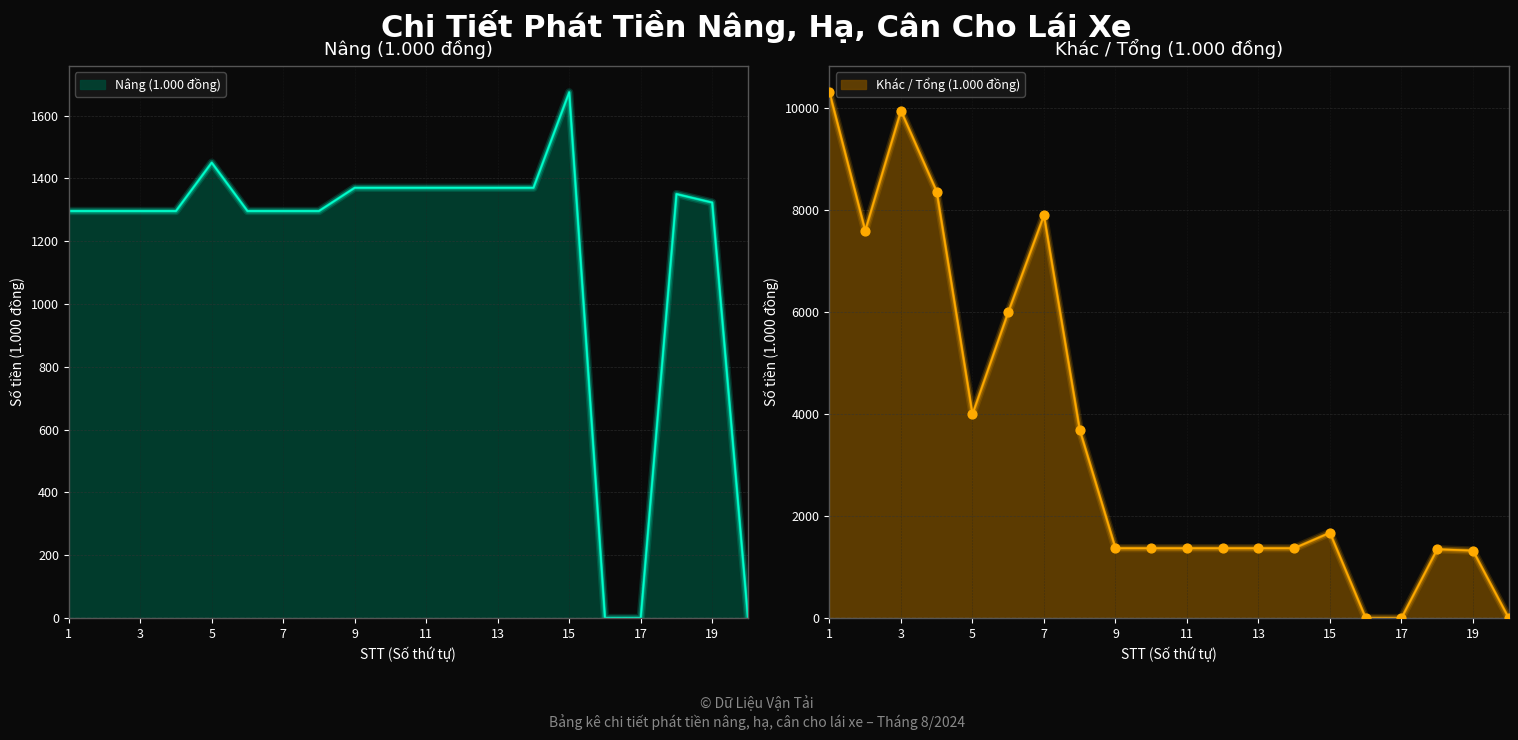

Which series reaches the maximum Y coordinate?

Khác (1.000 đồng)